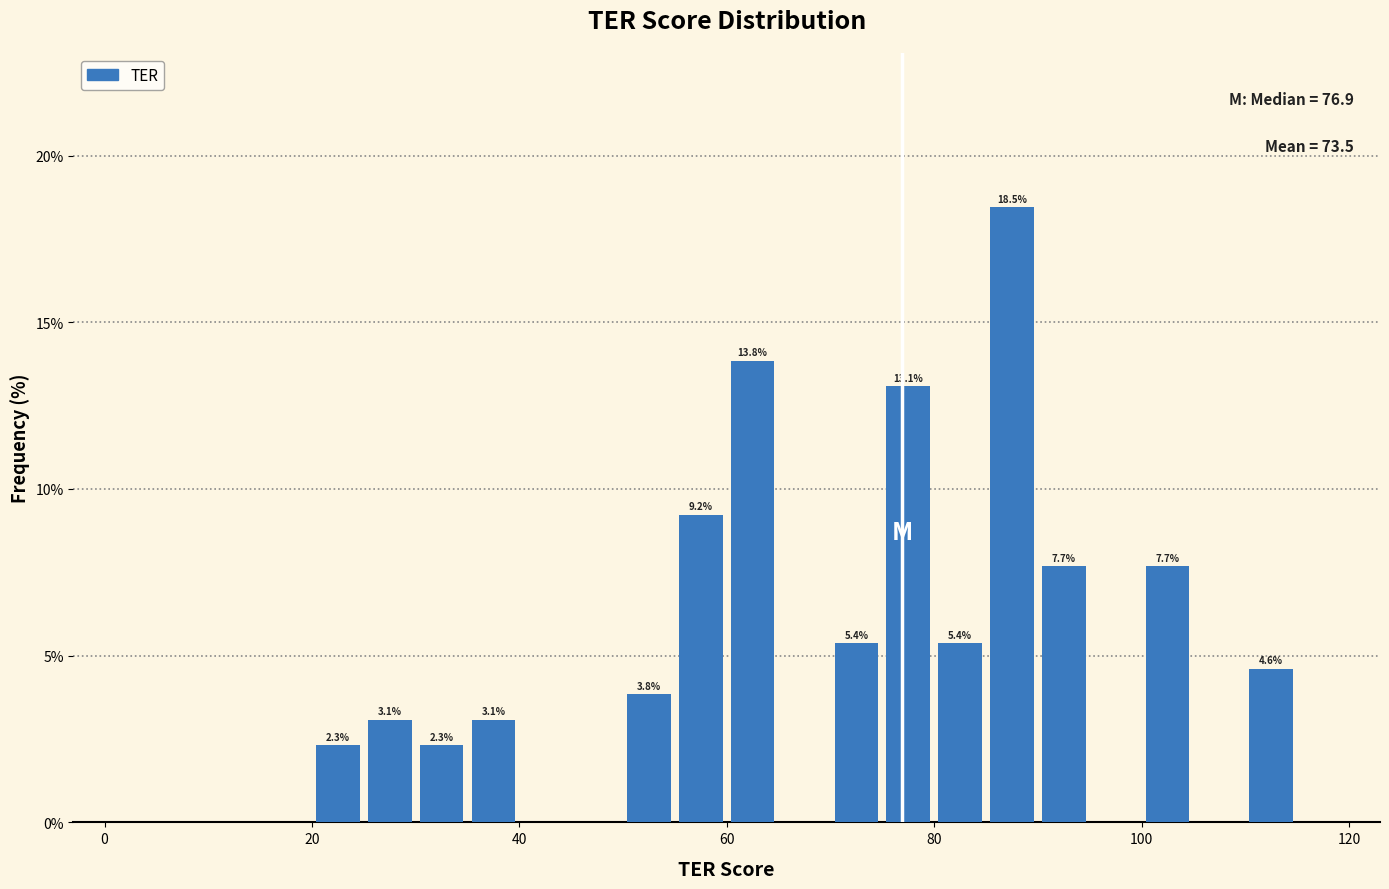

Read against the x-axis, roughly where is the centre of the tallest bar?

88